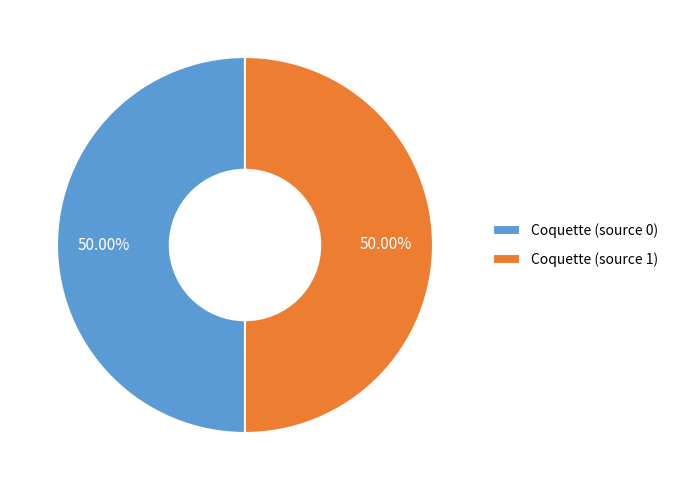

Combined, do Coquette (source 1) and Coquette (source 0) account for over 50%?

Yes